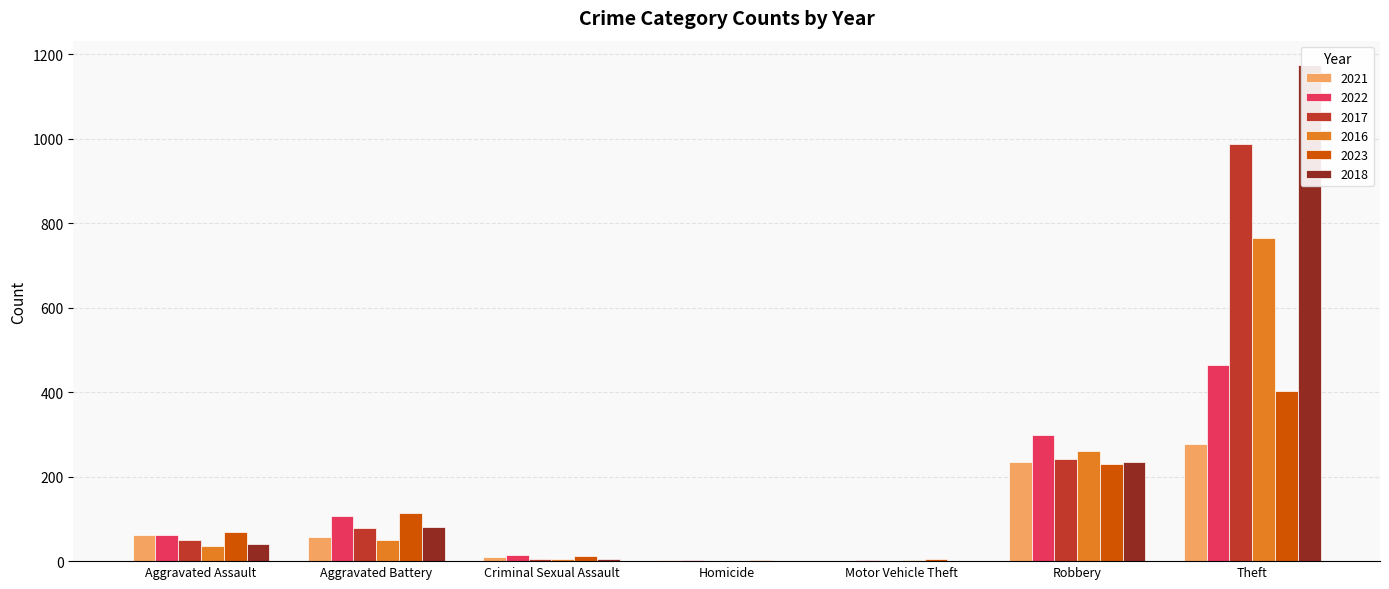

What are all the series names shown in the legend?

2021, 2022, 2017, 2016, 2023, 2018